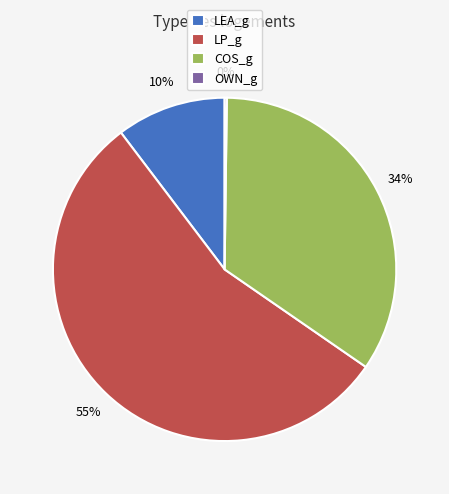

Is the sum of LP_g and COS_g greater than half?

Yes